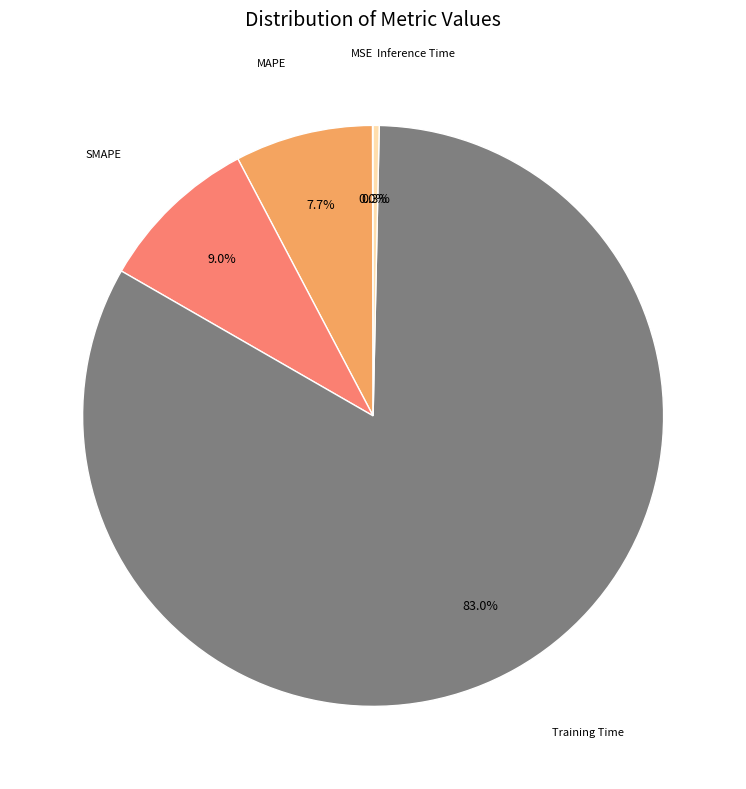

Does any single category account for the majority?

Yes